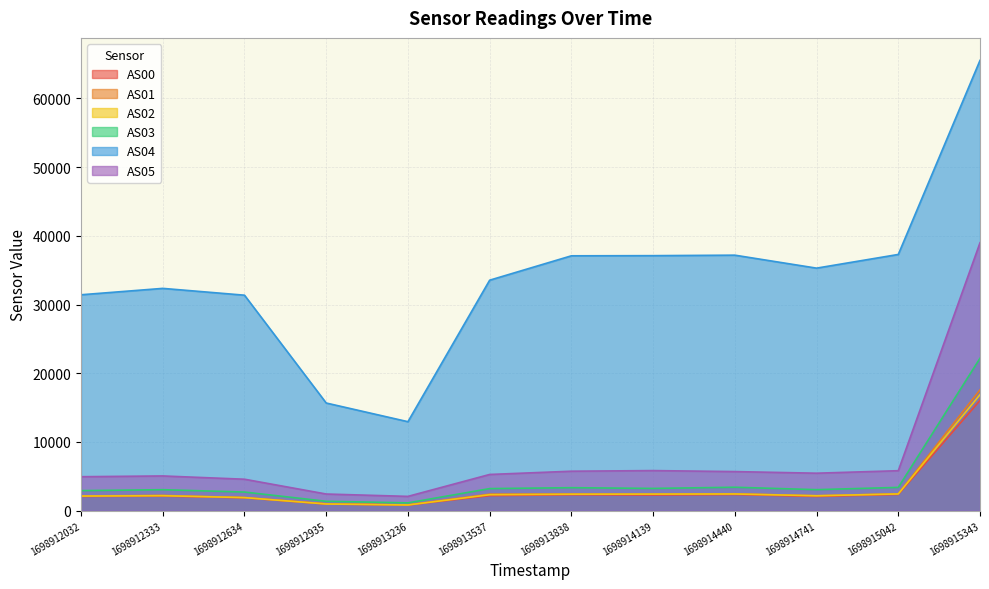

What are all the series names shown in the legend?

AS00, AS01, AS02, AS03, AS04, AS05